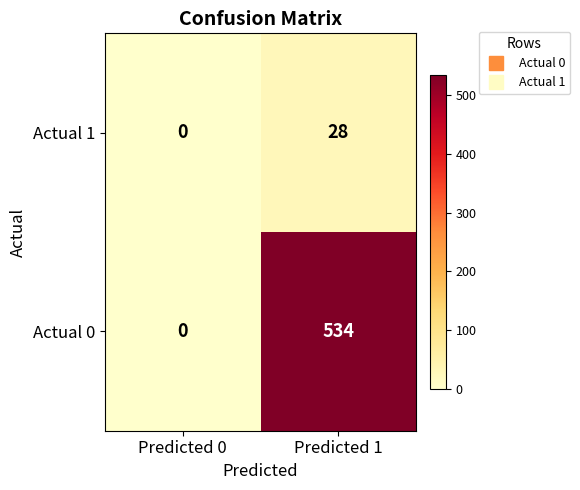

What is the maximum value for Actual 1?

28